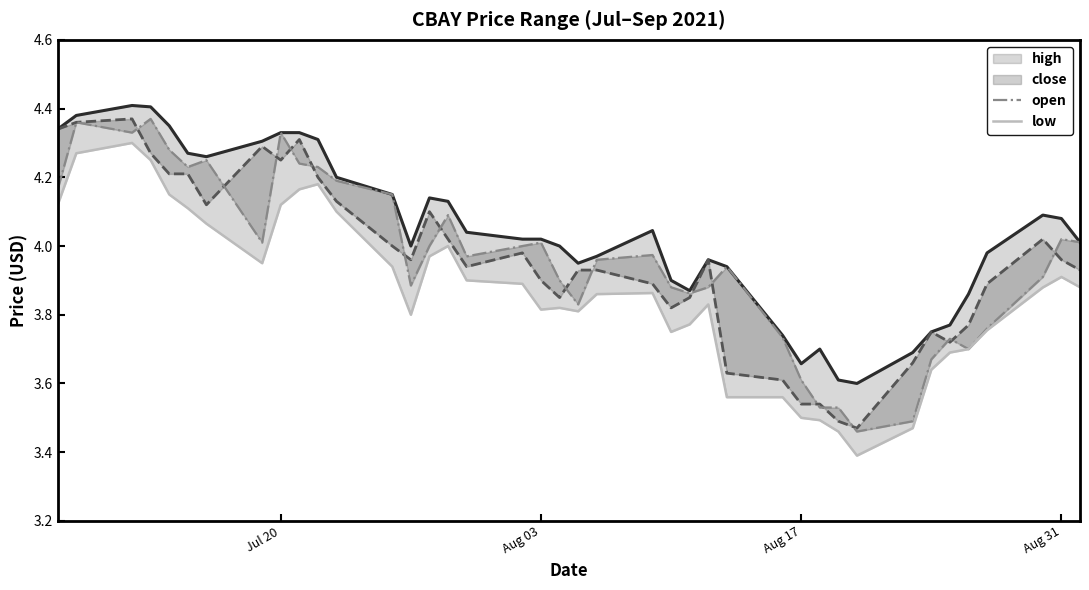

What is the total value across all series at Aug 03?

15.7